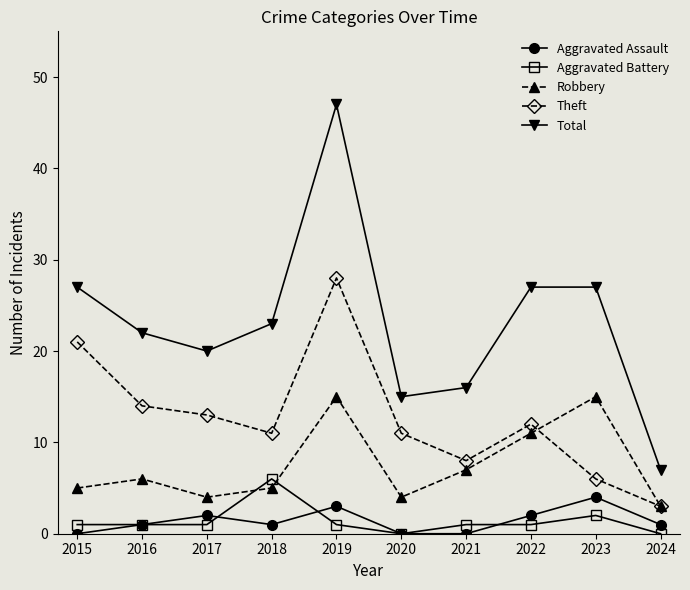

What is the maximum value shown in the chart?

47